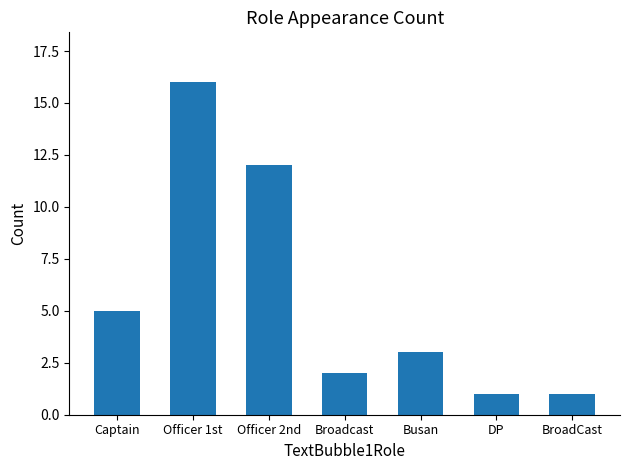

What is the label of the 5th bar from the right?

Officer 2nd